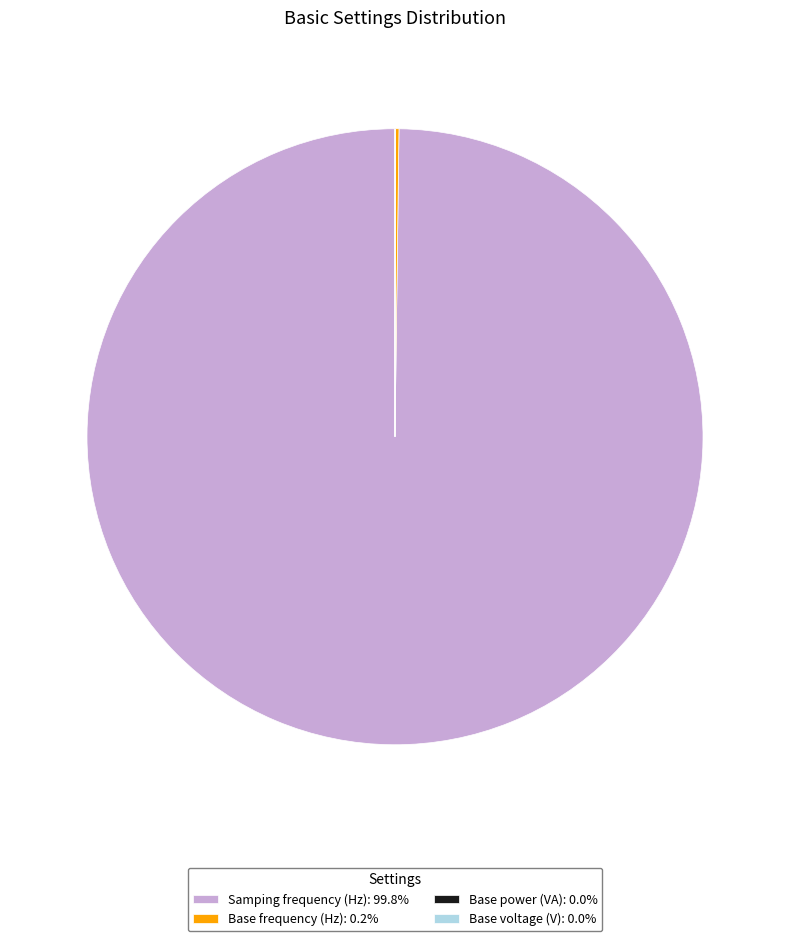

Does Samping frequency (Hz): 99.8% represent more than half of the total?

Yes